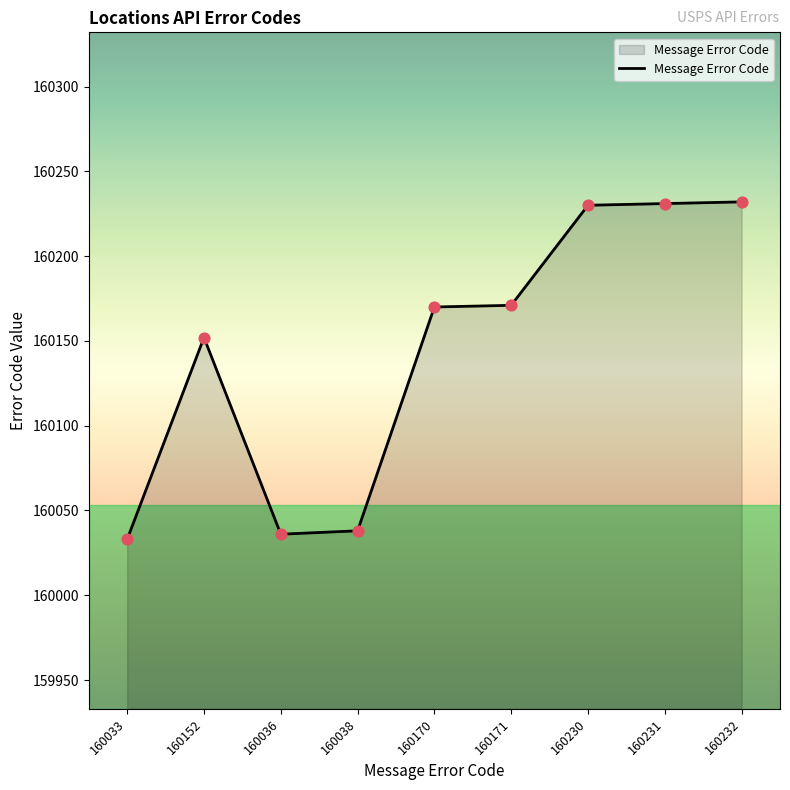

Between 160231 and 160152, which is larger?

160231